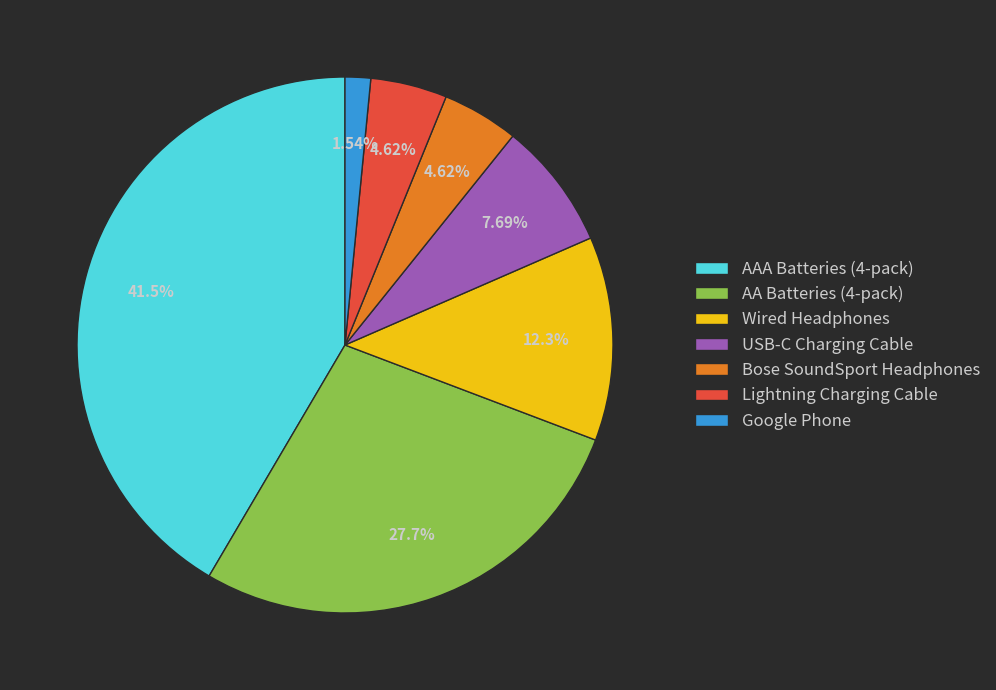

Is the sum of AA Batteries (4-pack) and USB-C Charging Cable greater than half?

No